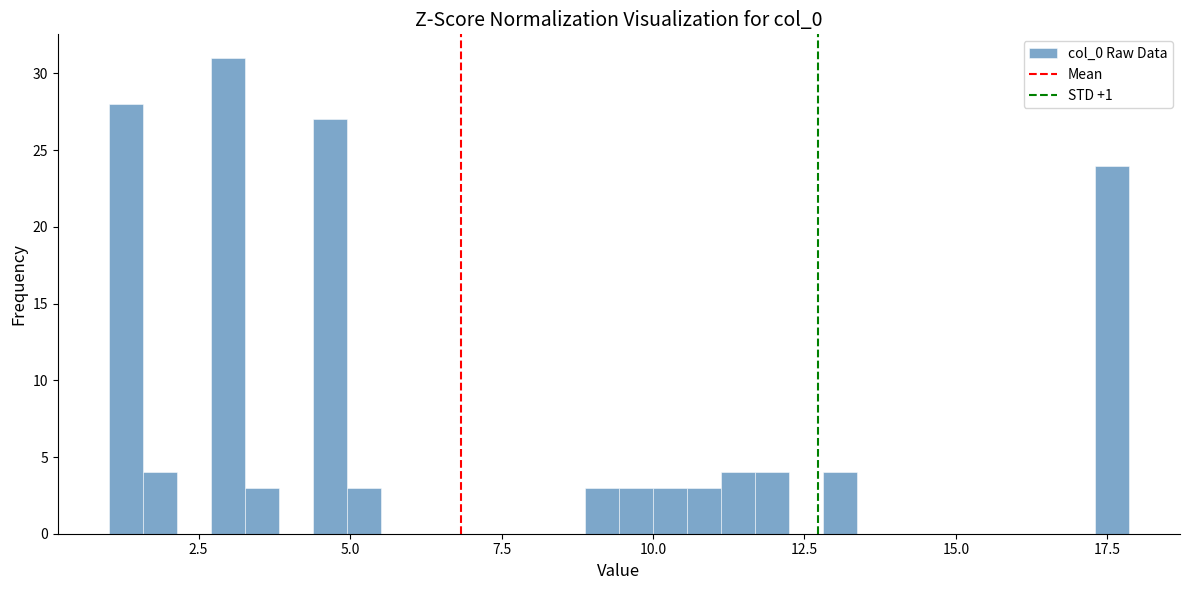

Around what value on the x-axis is the tallest bar? Give the approximate position of its centre, as read against the axis.

3.0